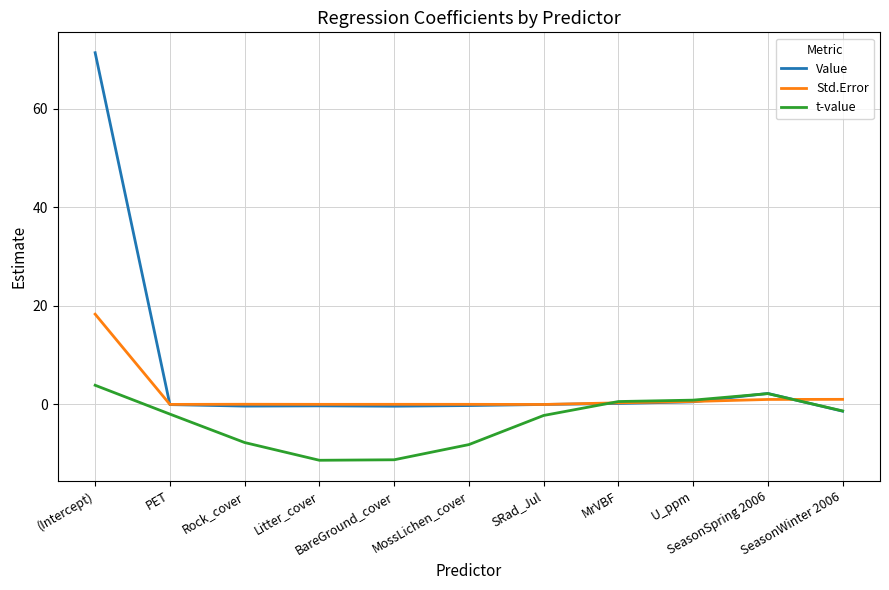

Is it true that Value equals 0.2 at MrVBF?

True